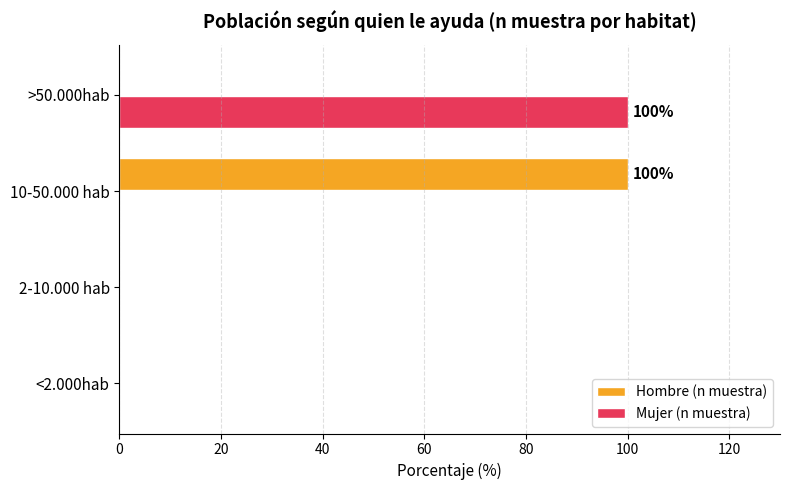

What is the sum of all Mujer (n muestra) values?

100